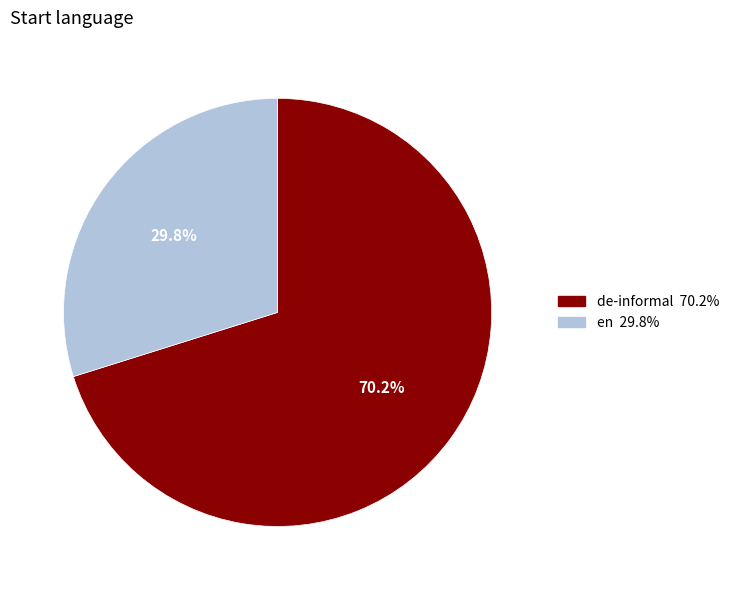

Which category accounts for the majority?

de-informal